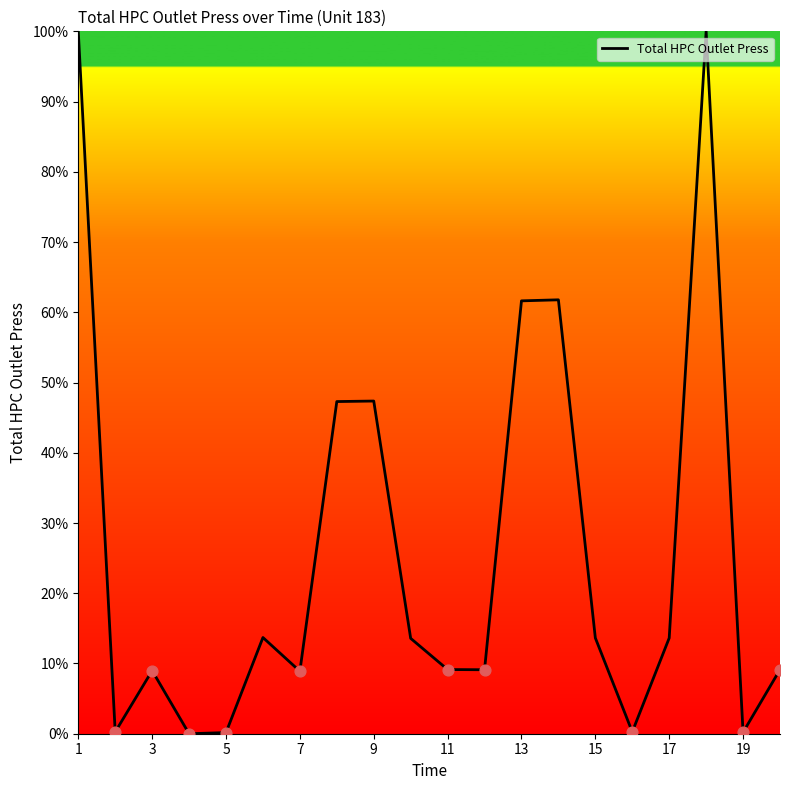

What is the difference between the maximum and minimum values?

100.0